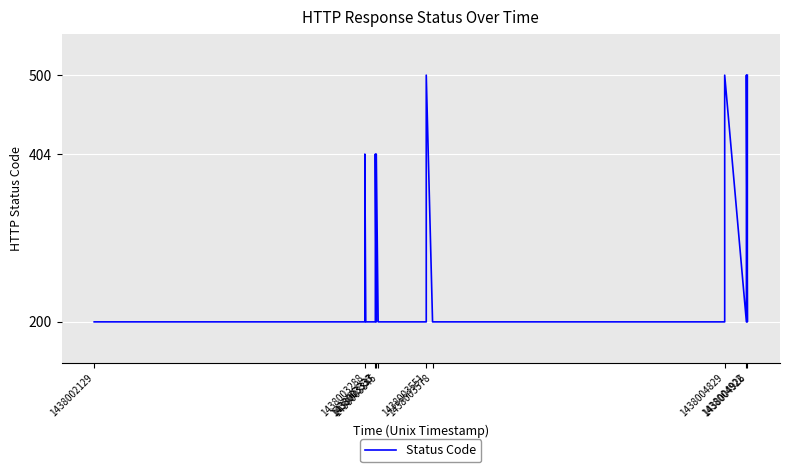

Reading left to right, what are all the values shown in this chart?

200	200	404	200	200	404	200	404	200	200	200	500	200	200	200	500	200	500	200	500